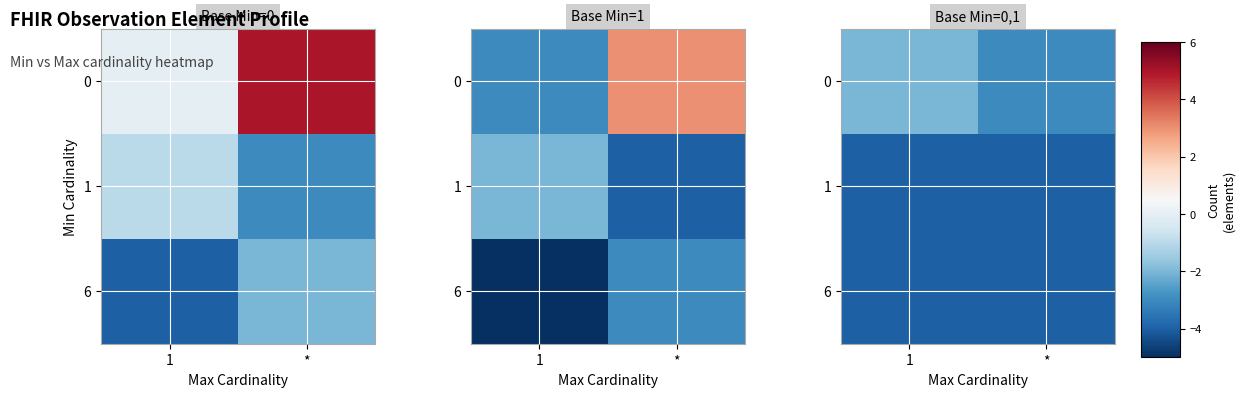

What is the total value across all series at *?

-11